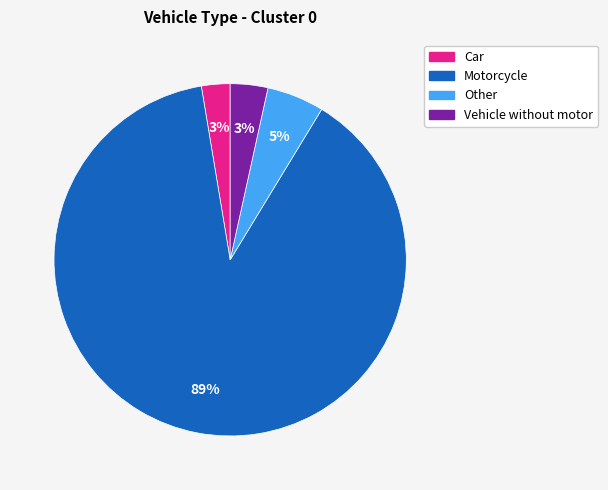

To the nearest percent, what portion does Other represent?

5%